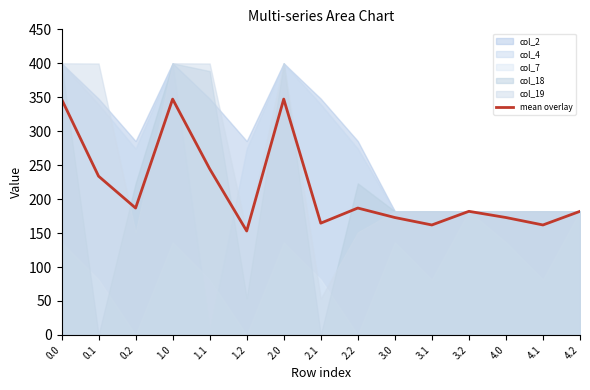

What position from the right is 0.0?

15